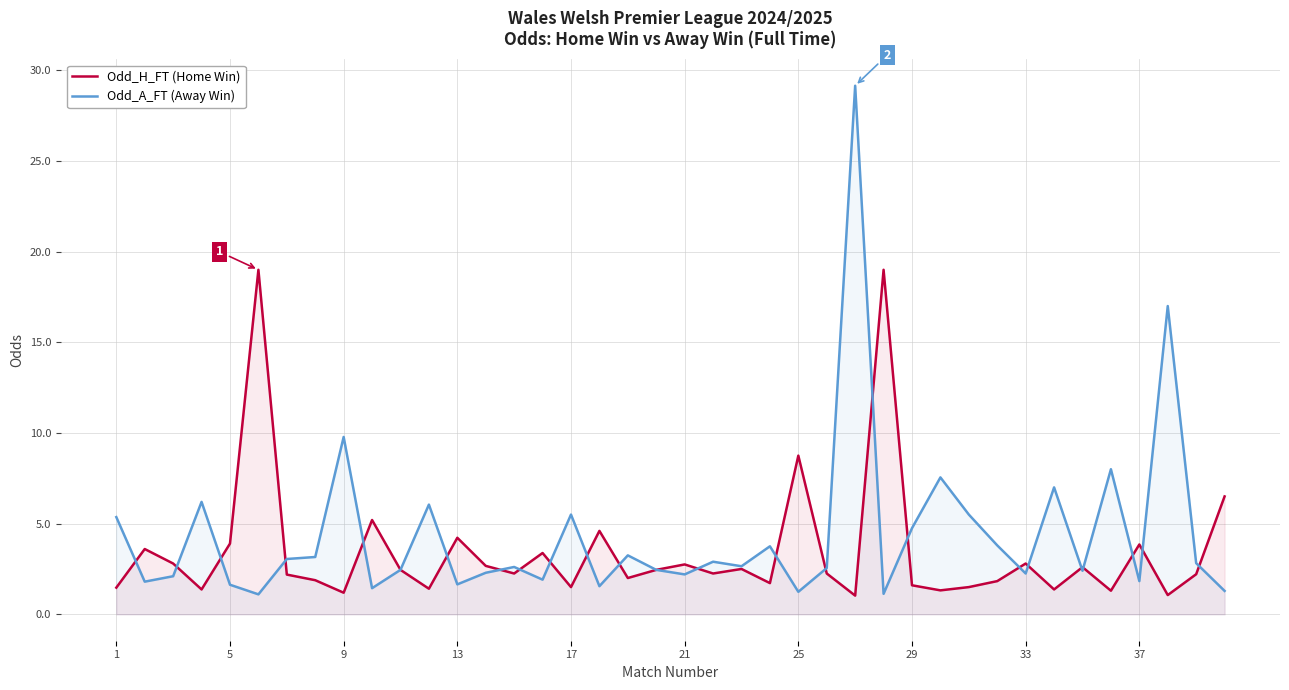

How many data points in Odd_H_FT (Home Win) are above 2?

24